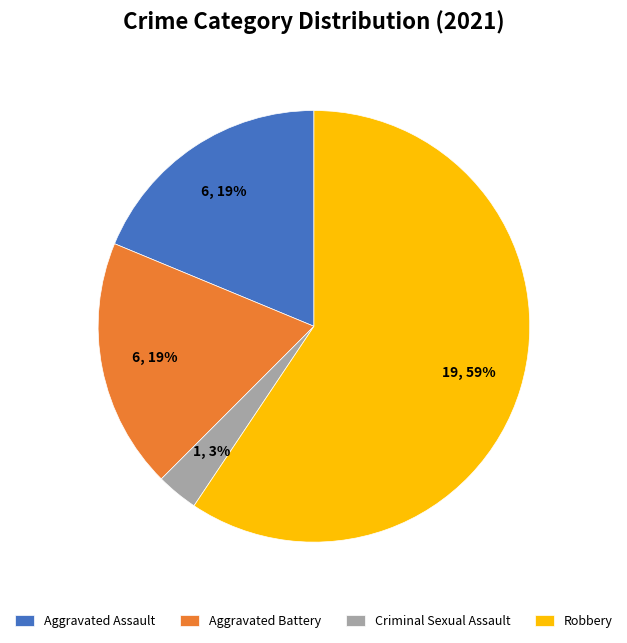

Which slice is the largest?

Robbery